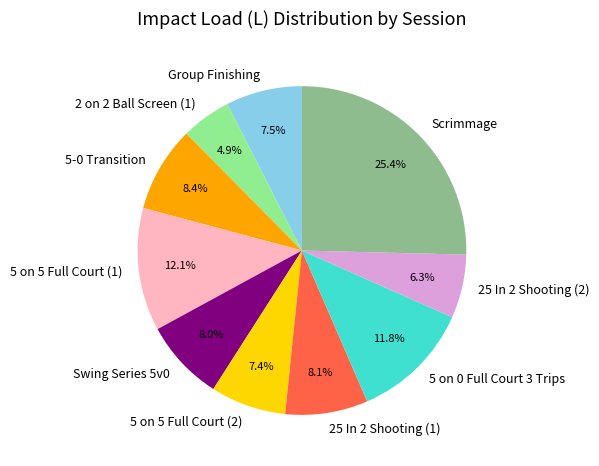

The Scrimmage slice represents 25% of the pie. True or false?

True